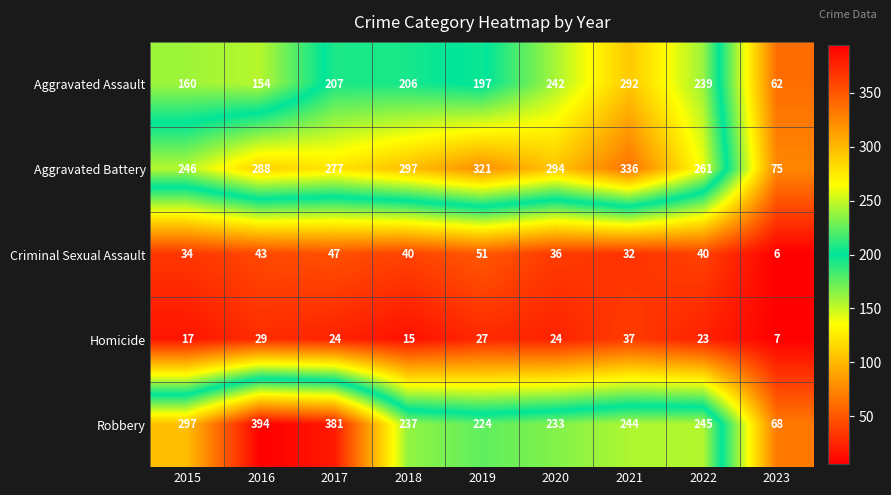

At how many categories does at least one series exceed 227?

8